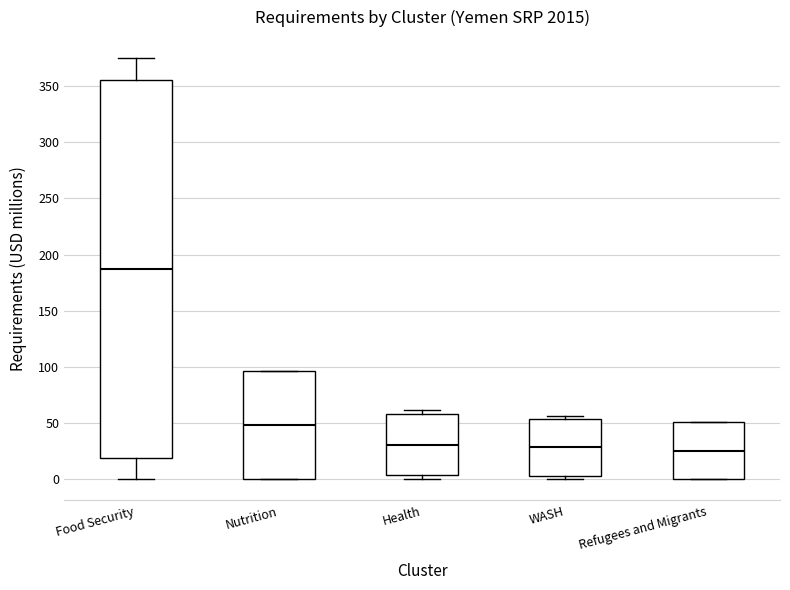

Reading left to right, transcribe this box plot: for each box, give where its median line is, the range the box spans, and where its two whiskers end, as read against the y-axis. The values are not printed on the chart, so give them approximately, as read against the axis.

Food Security: median 185, box 20 to 355, whiskers 0 to 375
Nutrition: median 50, box 0 to 95, whiskers 0 to 95
Health: median 30, box 5 to 60, whiskers 0 to 60 (just above the box's upper edge)
WASH: median 30, box 5 to 55, whiskers 0 to 55 (just above the box's upper edge)
Refugees and Migrants: median 25, box 0 to 50, whiskers 0 to 50